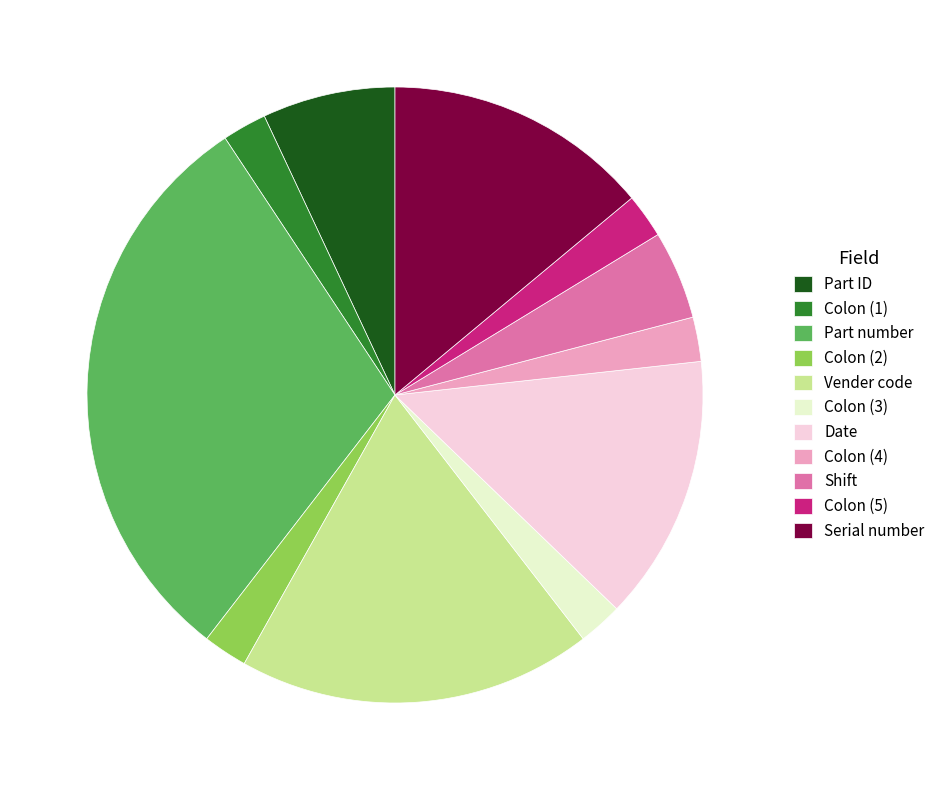

What is the ratio of the value at Vender code to the value at Date?

1.3